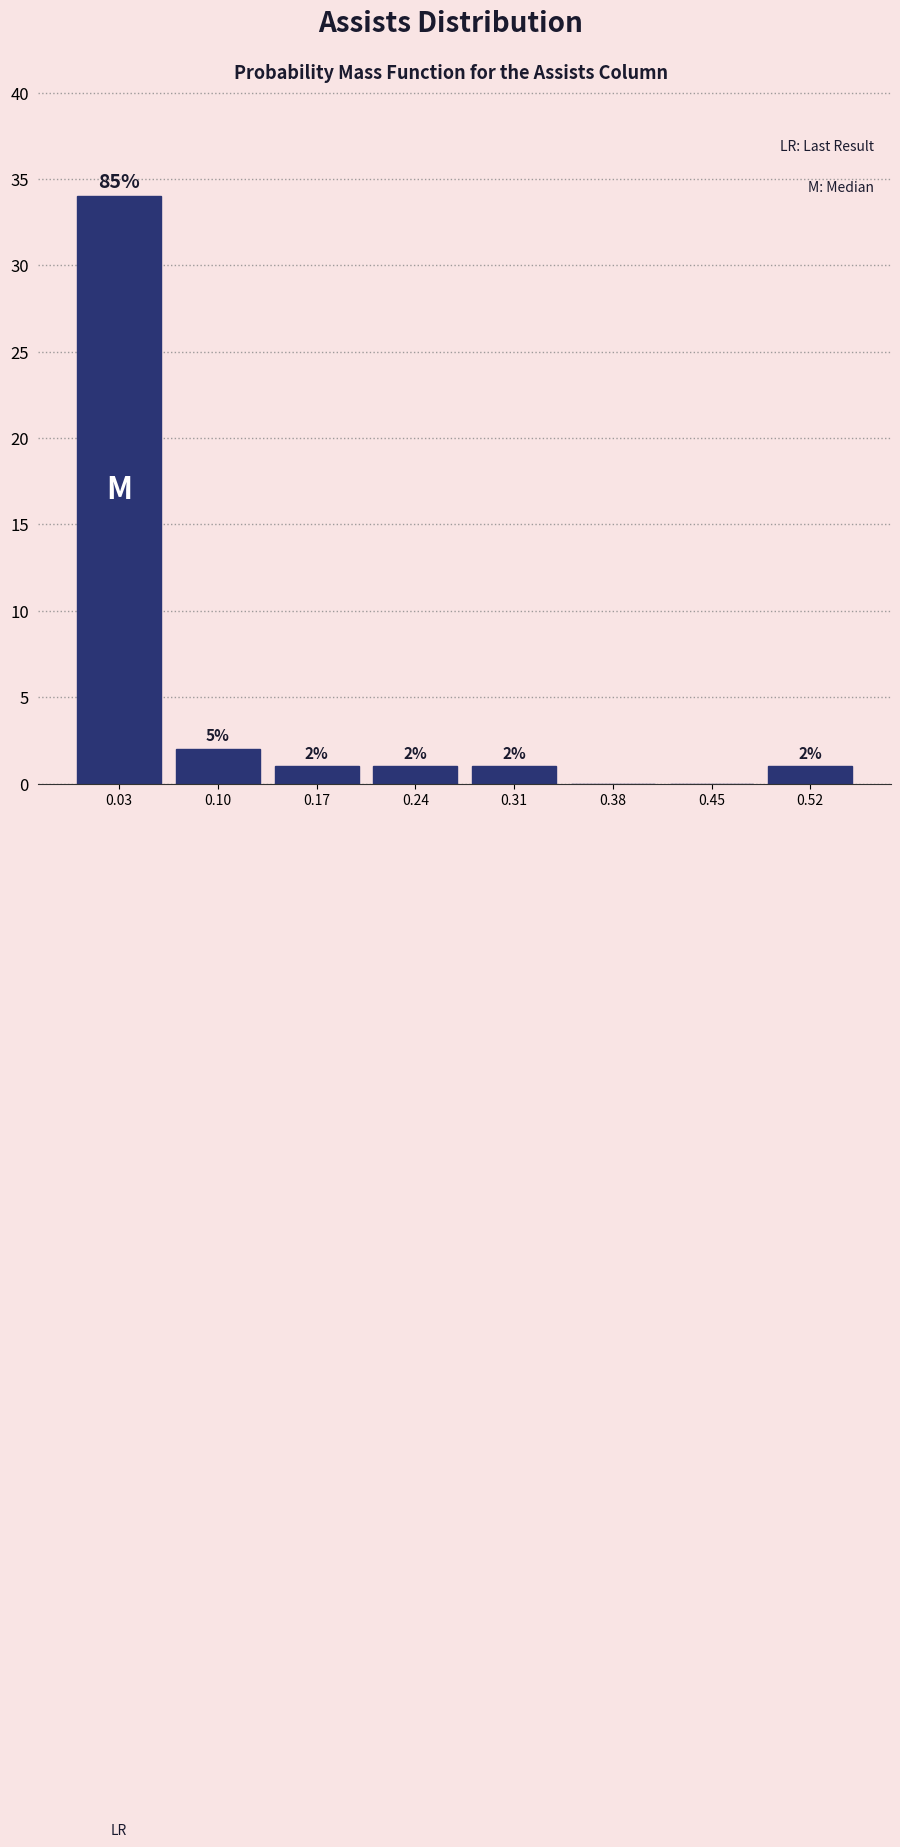

Which range on the x-axis has the tallest bar?

0.00 to 0.07